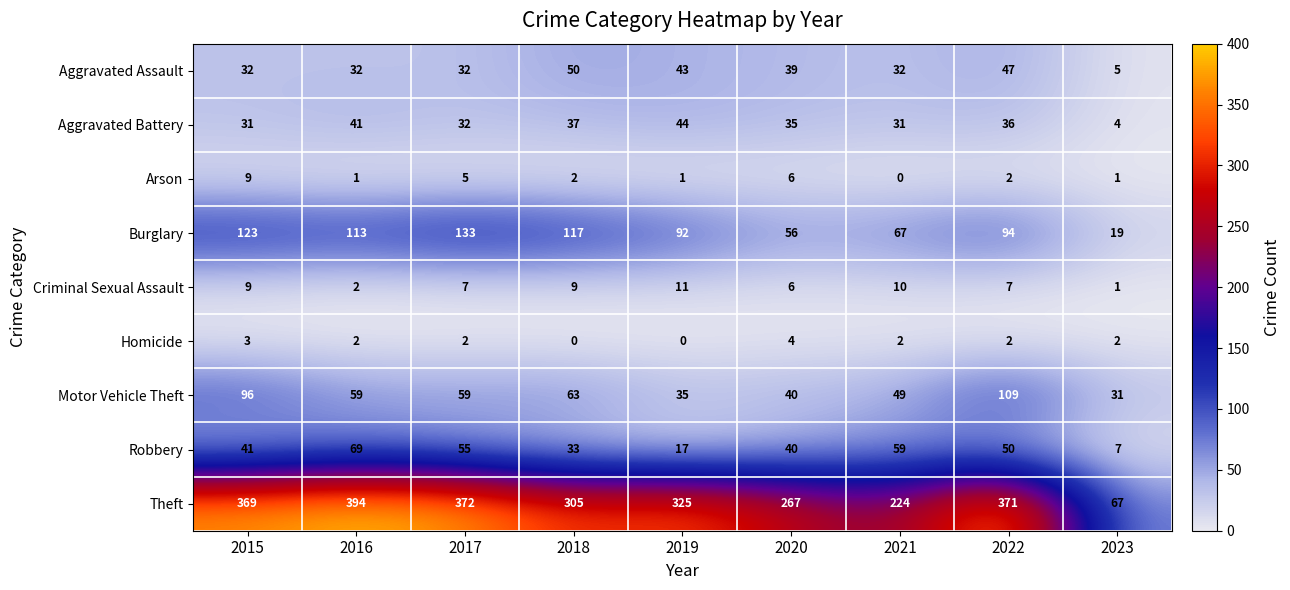

True or false: Homicide has a value of 1 at 2016.

False